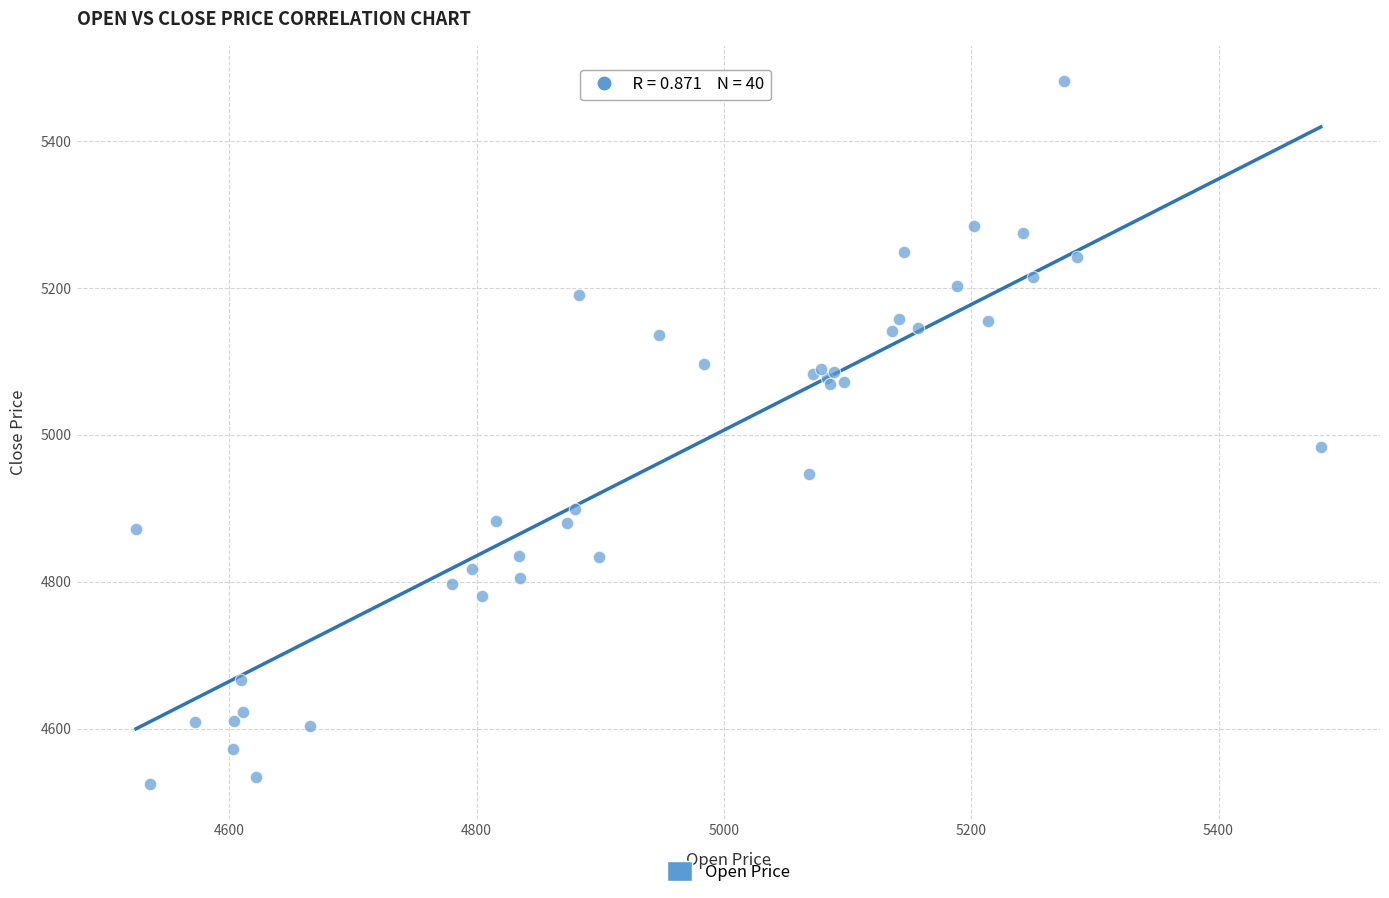

What Y value in the scatter plot is closest to 5003?

4984.1